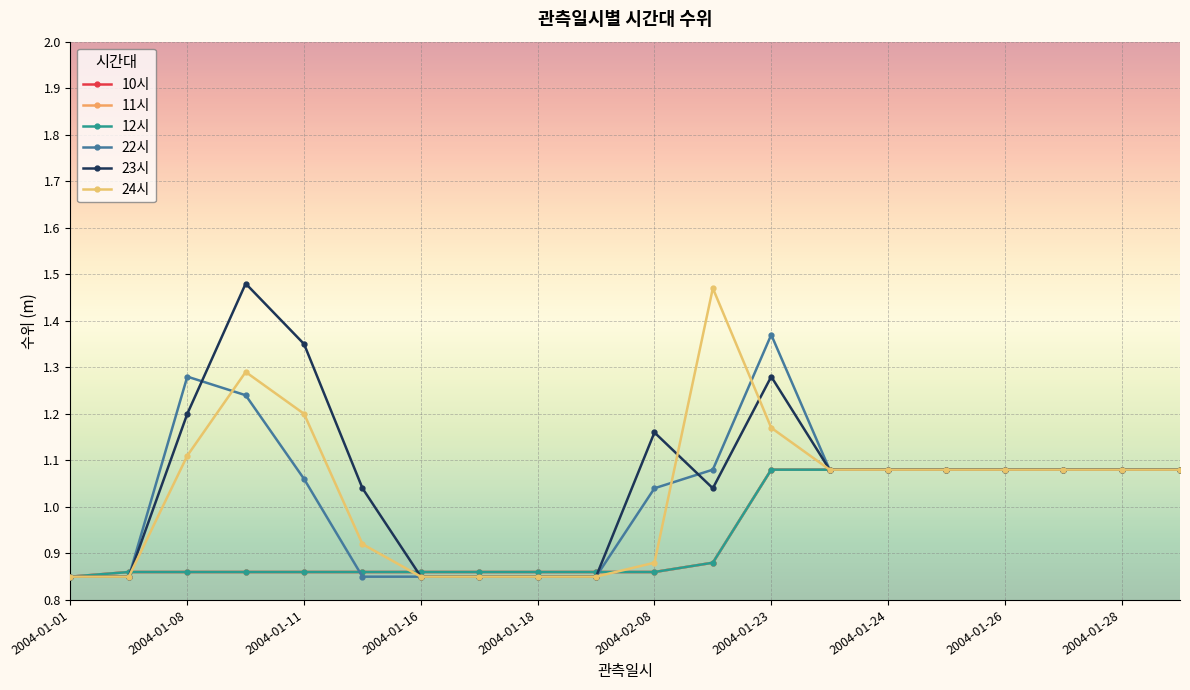

In 23시, how many points are higher than both neighbors (excluding endpoints)?

3